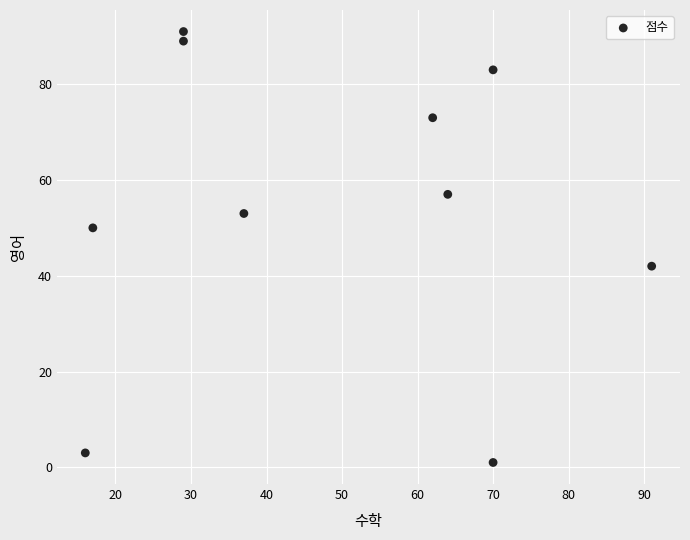

What is the range of Y values (max minus min)?

90